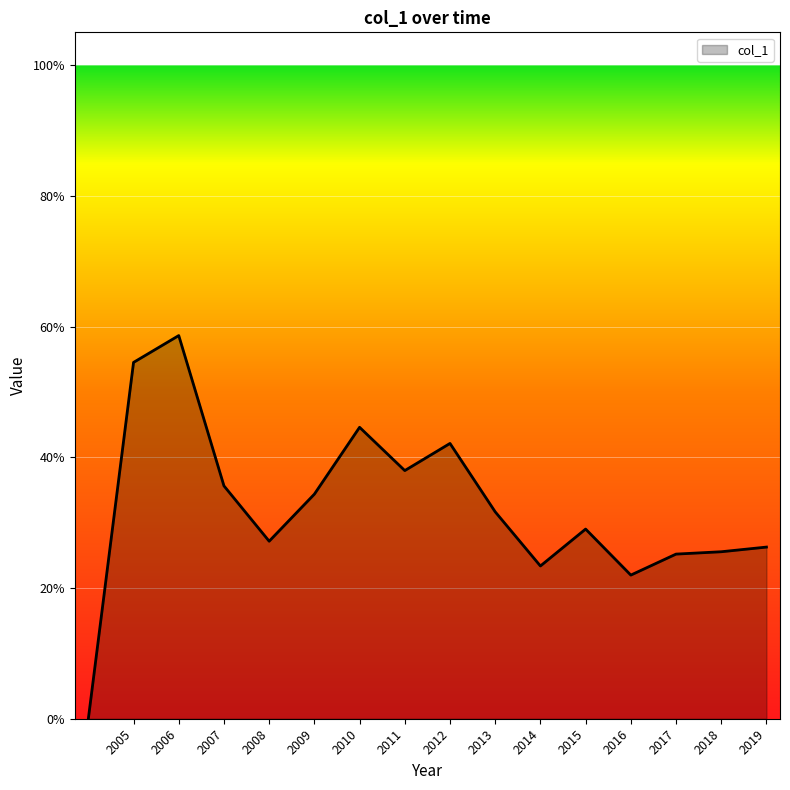

List the labels in order of value, smallest first.

, 2016-07-15, 2014-07-15, 2017-07-15, 2018-07-15, 2019-07-15, 2008-07-15, 2015-07-15, 2013-07-15, 2009-07-15, 2007-07-15, 2011-07-15, 2012-07-15, 2010-07-15, 2005-07-15, 2006-07-15